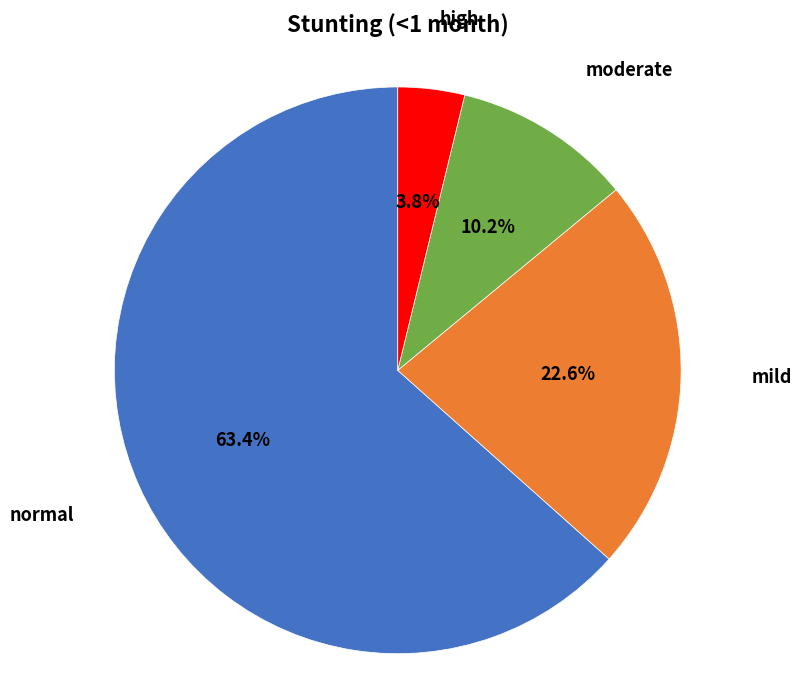

Is there a majority slice in this chart?

Yes